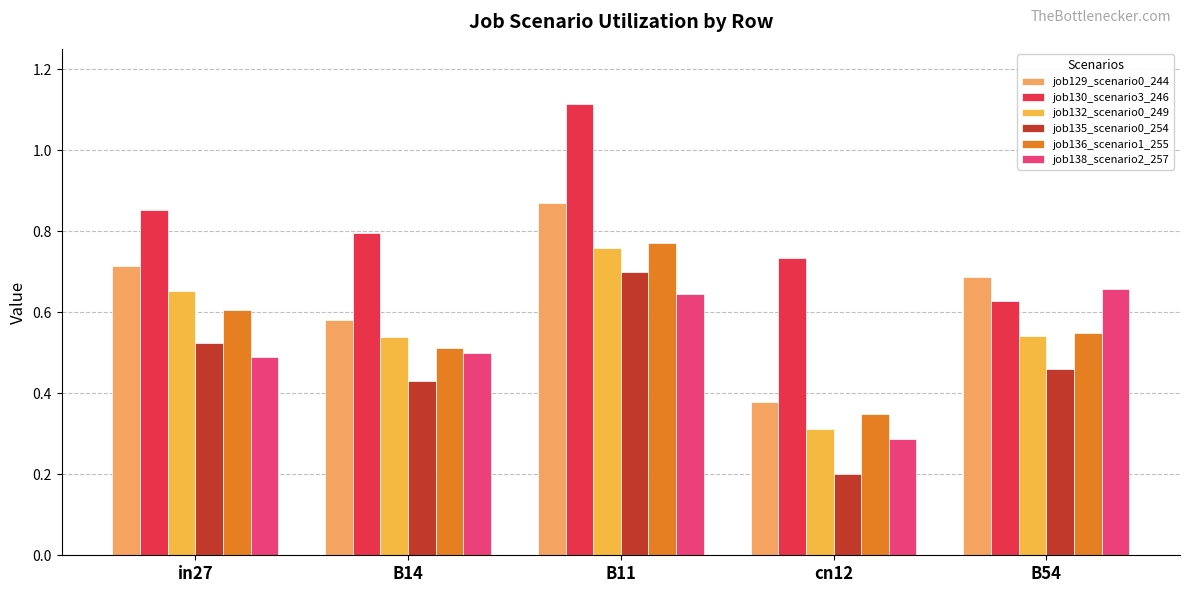

What are all the series names shown in the legend?

job129_scenario0_244, job130_scenario3_246, job132_scenario0_249, job135_scenario0_254, job136_scenario1_255, job138_scenario2_257